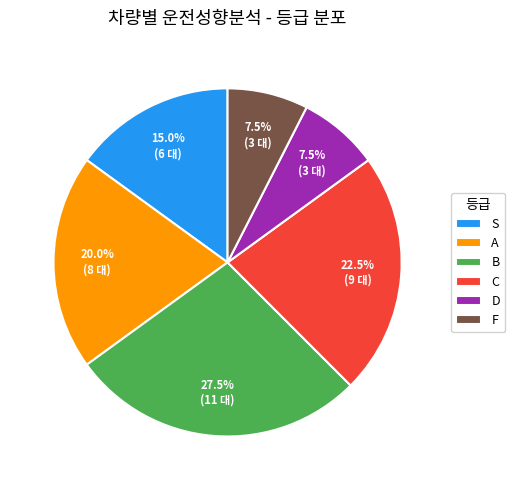

Which category has the biggest portion of the pie?

B